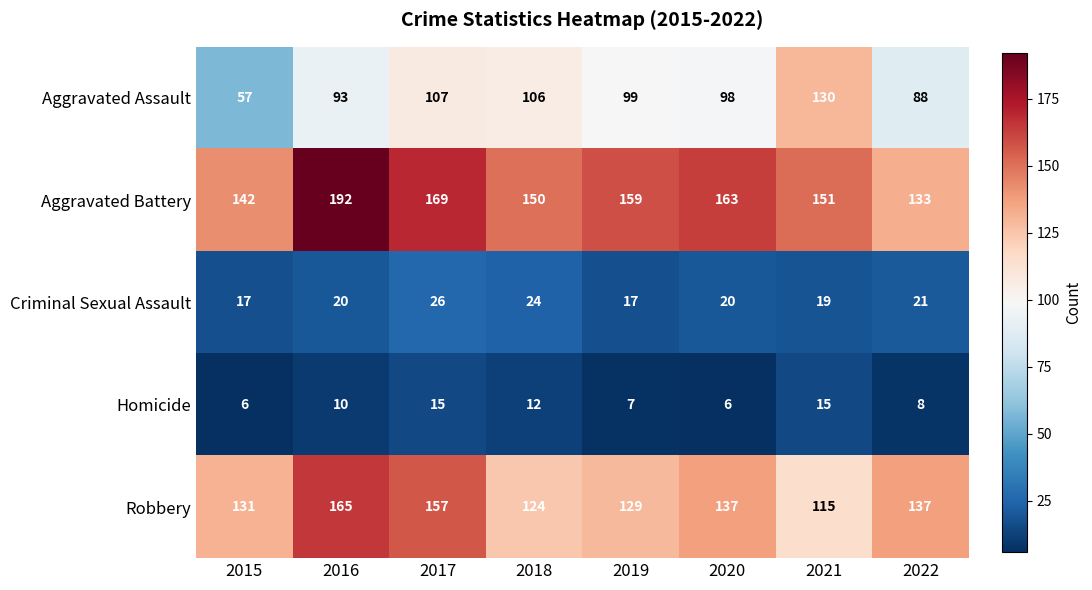

What is the difference between the second highest and minimum values in the Aggravated Battery series?

36